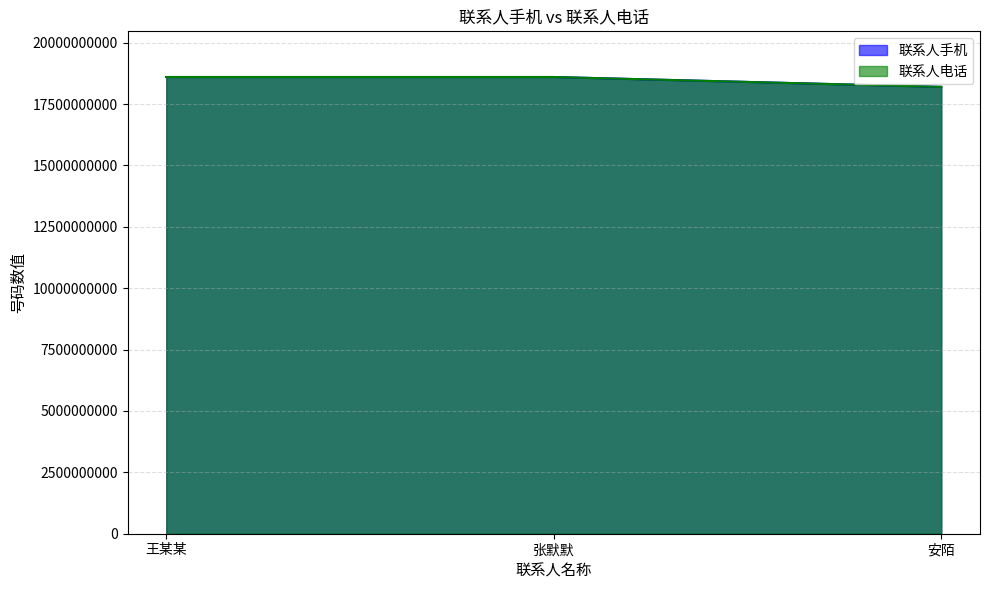

Which series has the largest total across all categories?

联系人手机